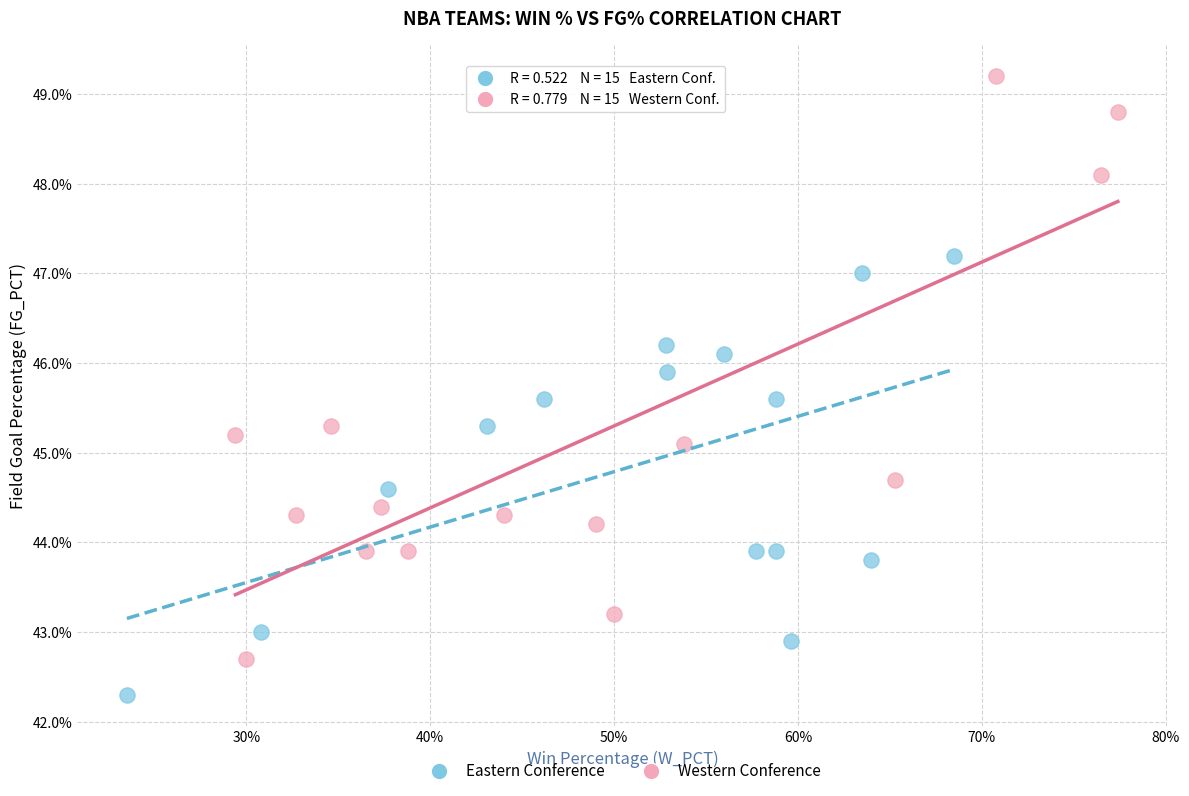

Which series reaches the minimum Y coordinate?

Eastern Conference